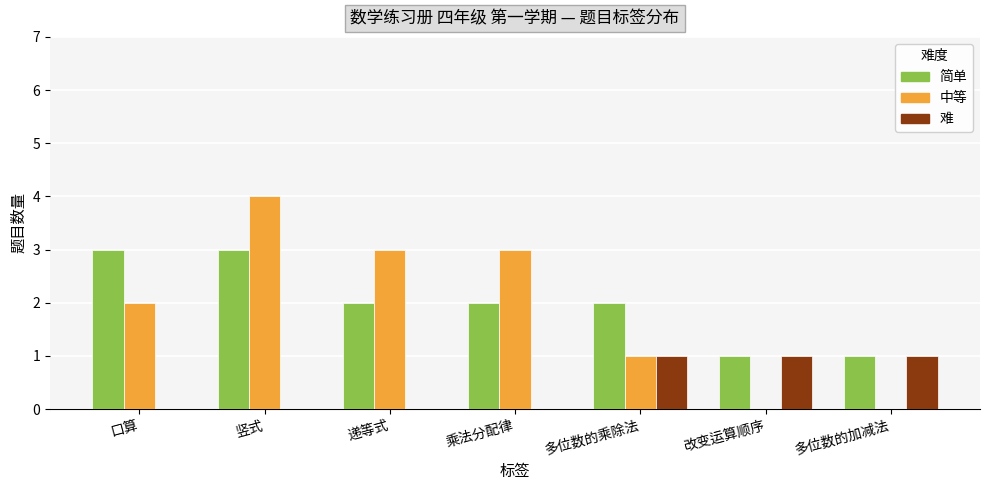

Count the number of data series in this chart.

3